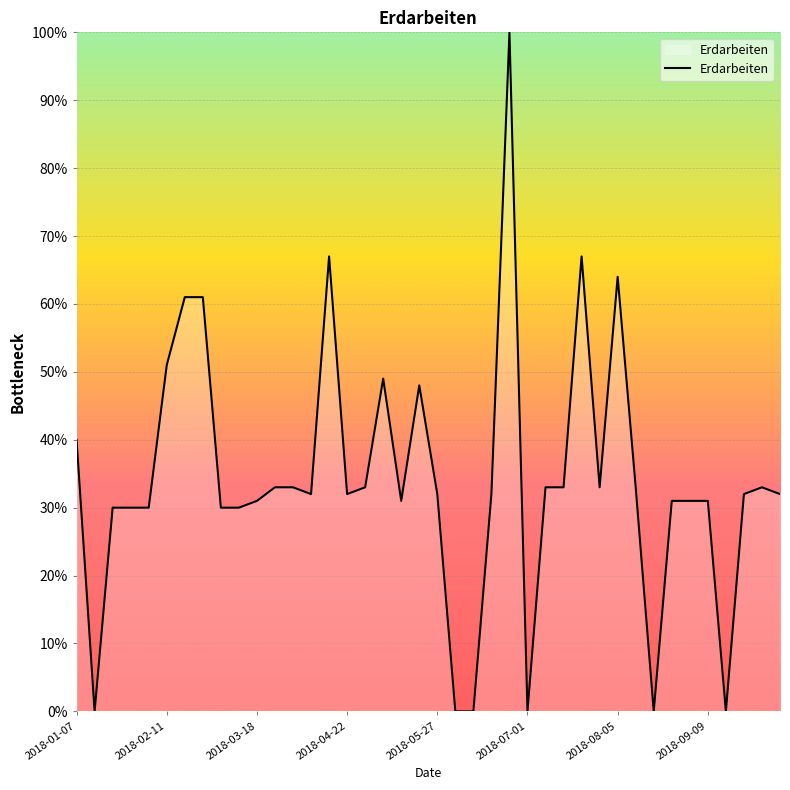

What is the difference between the second highest and second lowest values?

67